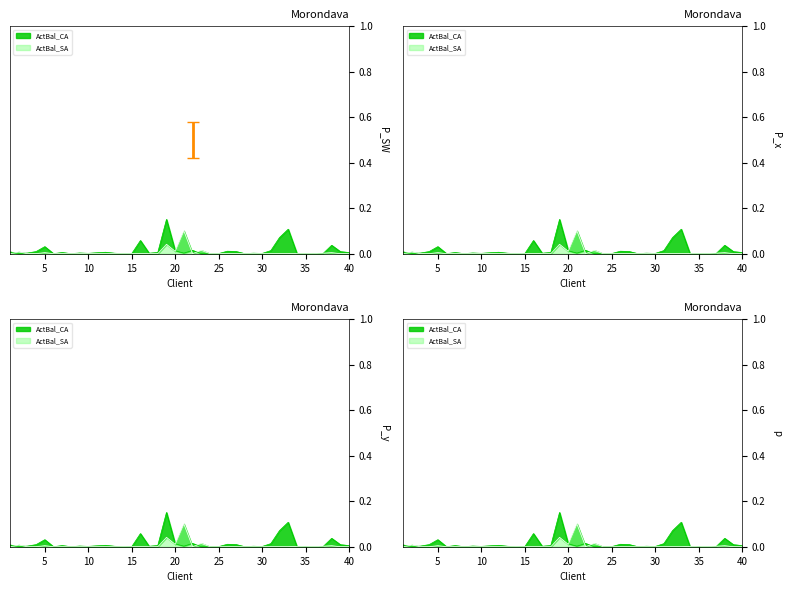

Which series has the largest total across all categories?

ActBal_CA